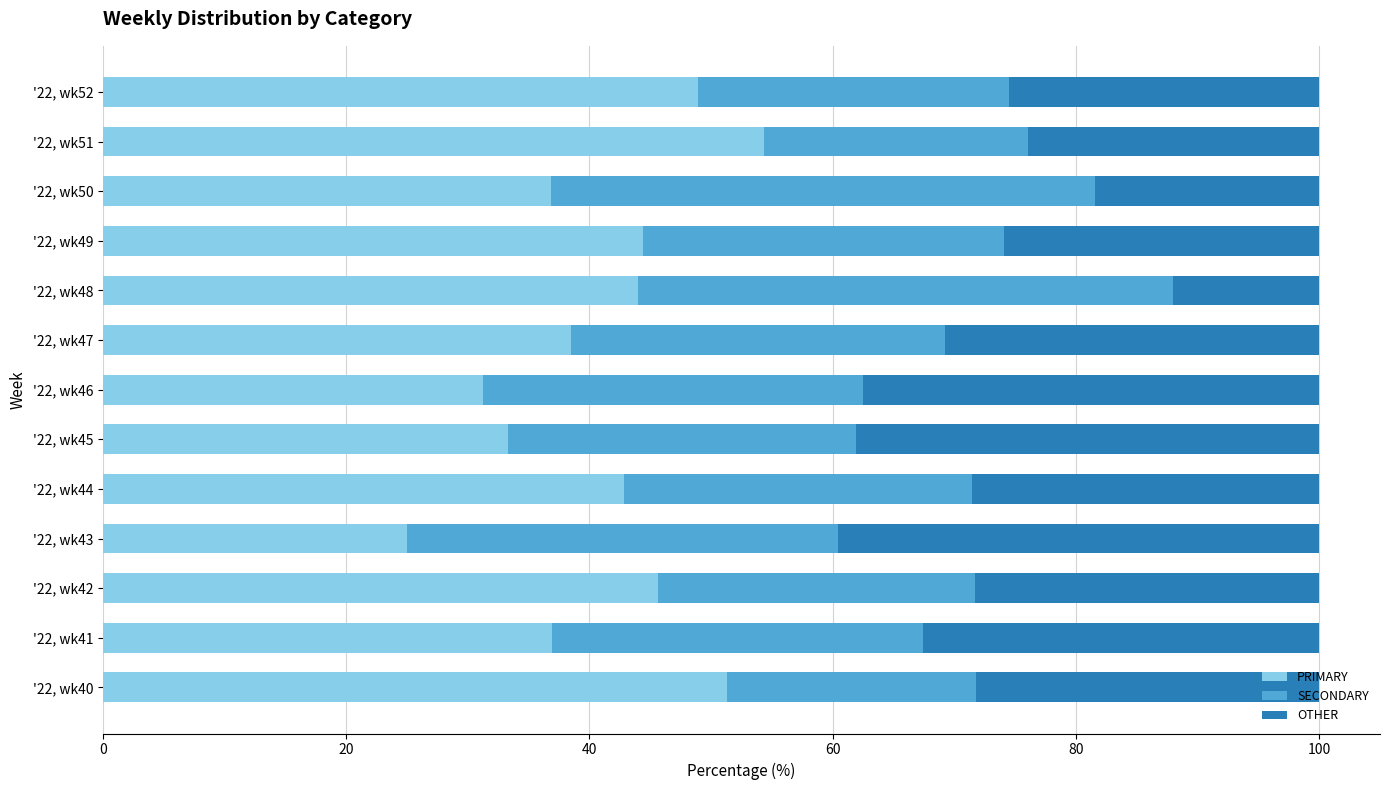

The value of PRIMARY at '22, wk45 is 50.9. True or false?

False